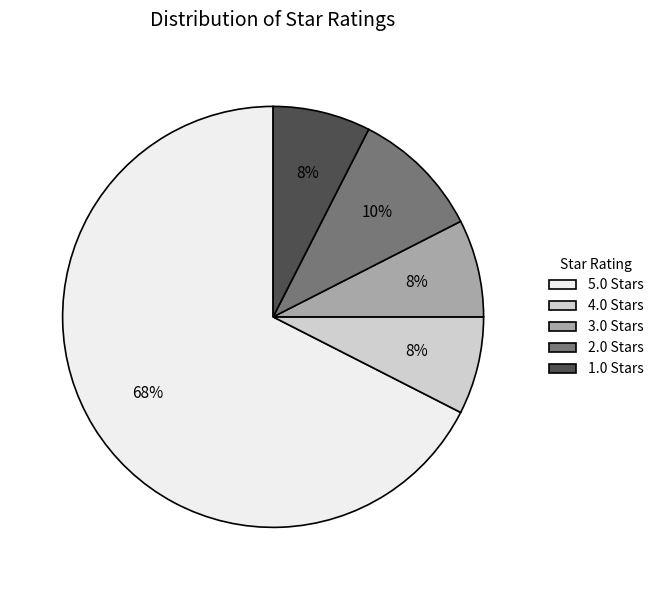

Is there a majority slice in this chart?

Yes